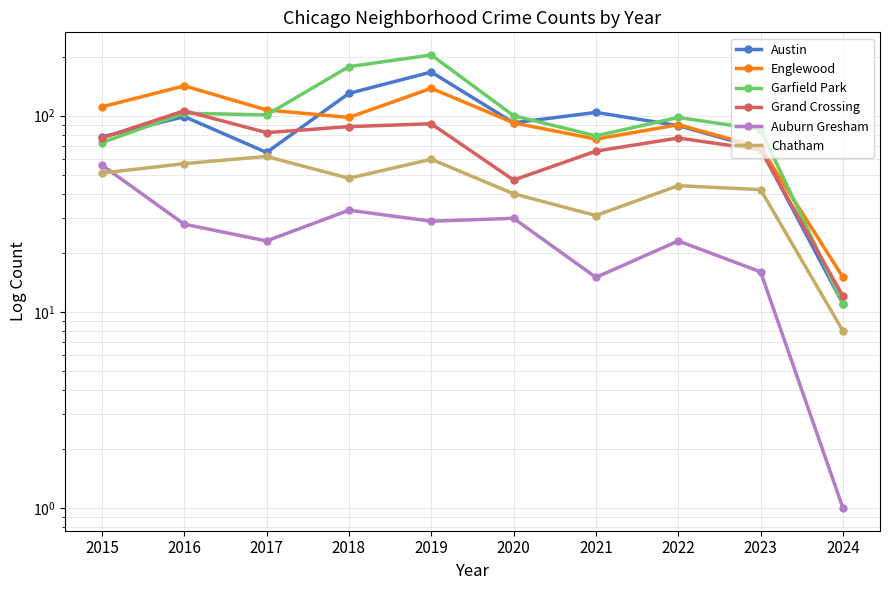

What is the value of the Chatham point at the 5th from the left?

60